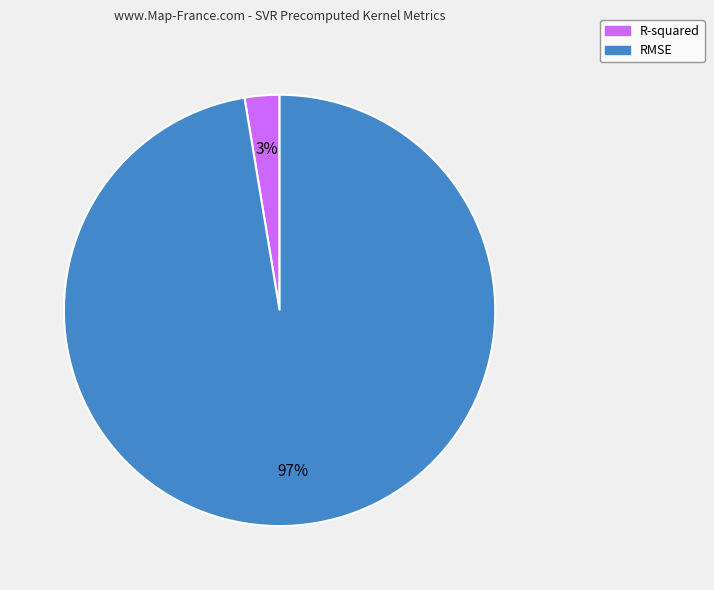

To the nearest percent, what portion does R-squared represent?

3%